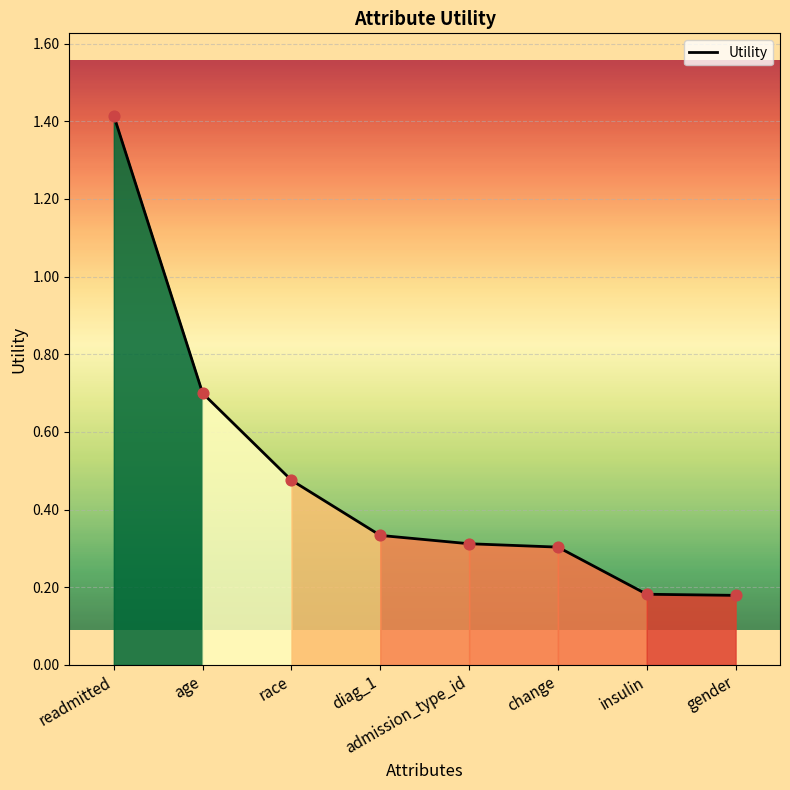

Between gender and race, which is larger?

race